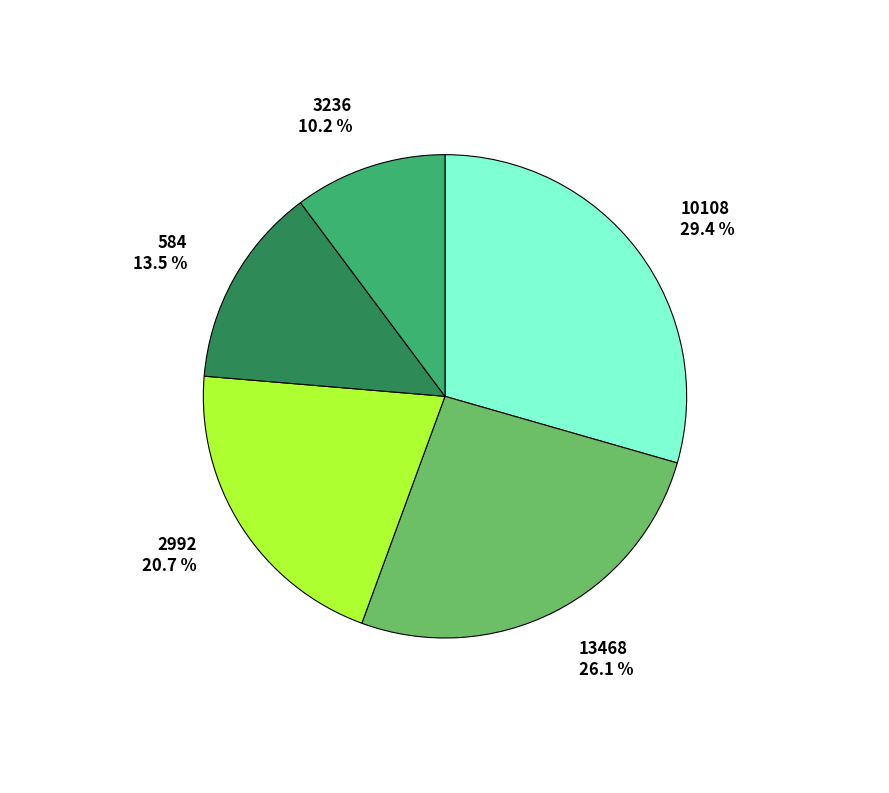

To the nearest percent, what is the average slice percentage?

20%